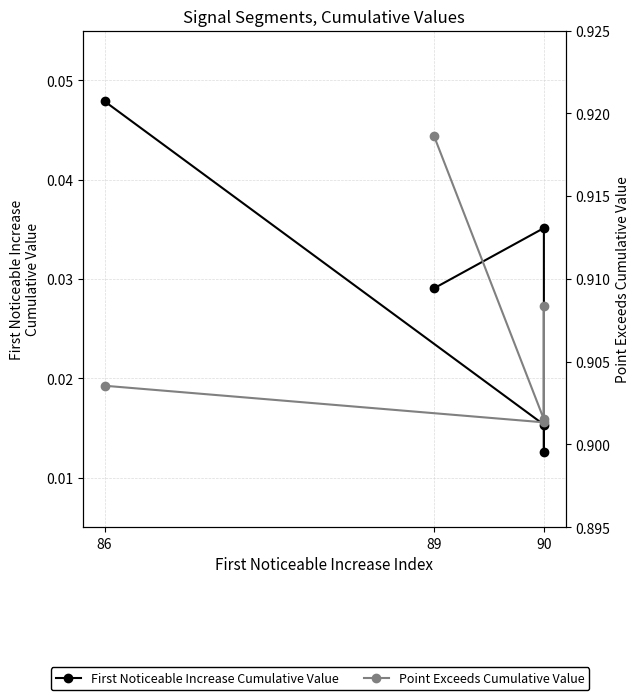

Does the chart have visible grid lines?

Yes